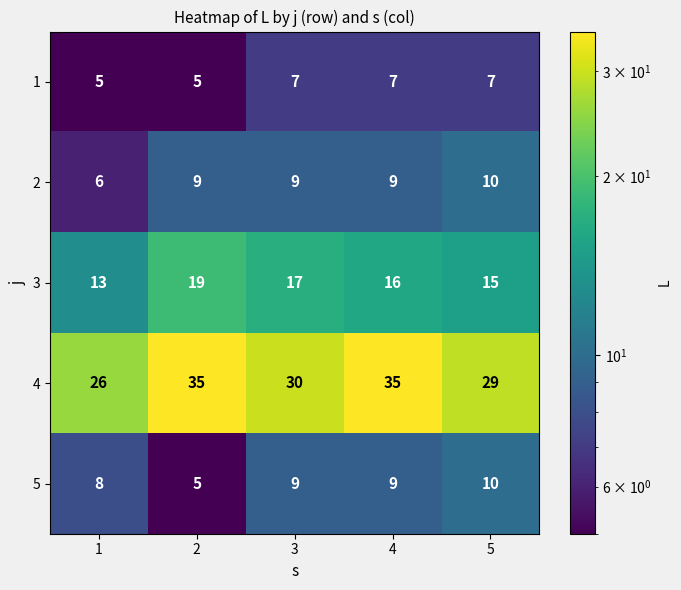

What is the difference between the maximum and minimum values in the 3 series?

6